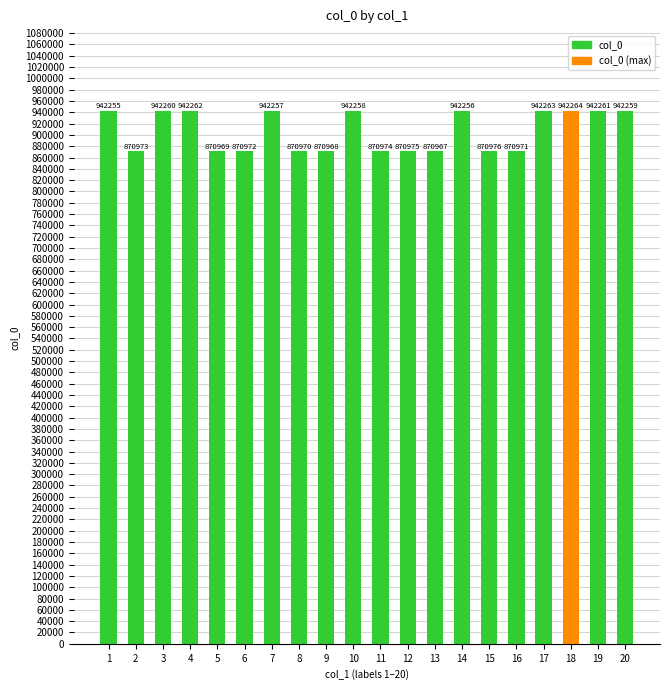

What is the greatest value displayed?

942264